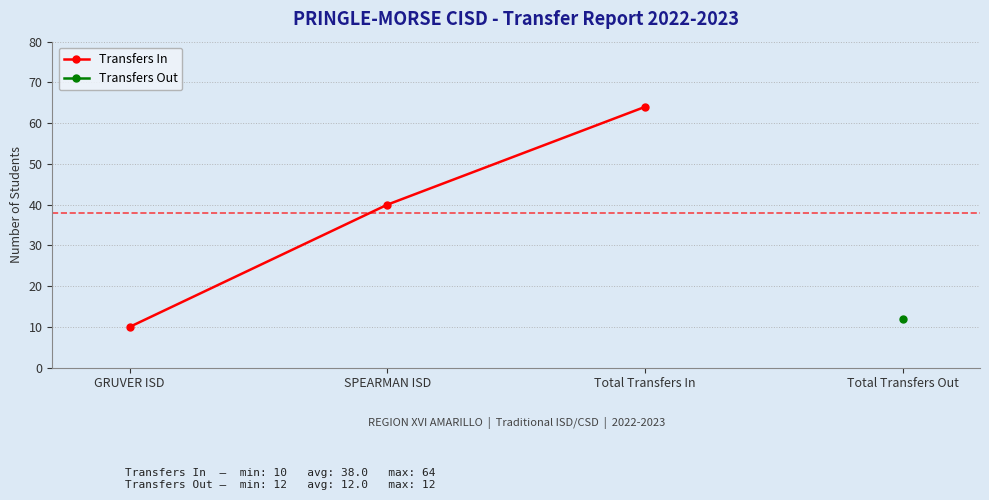

Which label corresponds to the largest value in the chart?

Total Transfers In